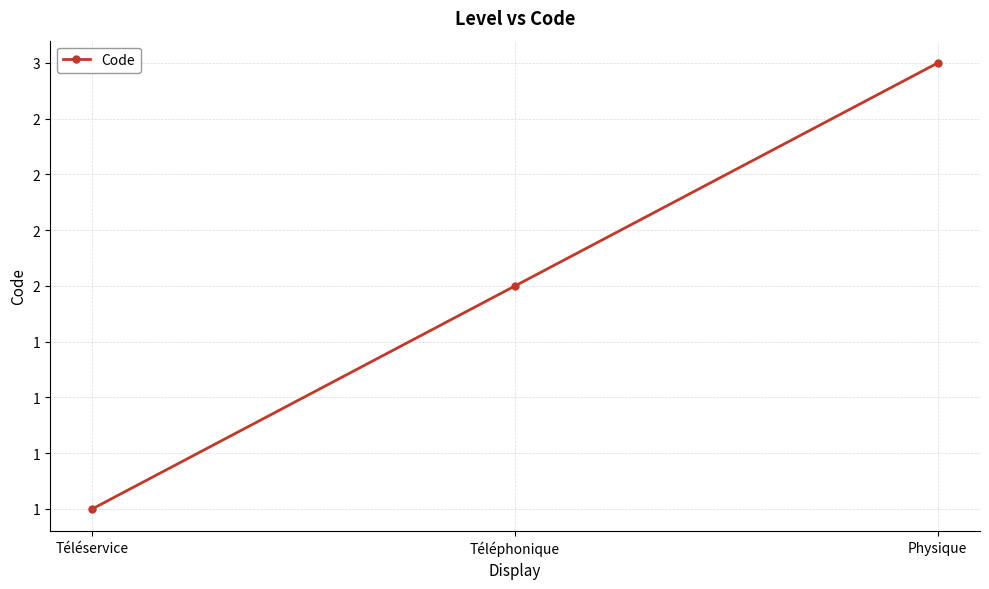

What is the value of the 2nd point from the left?

2